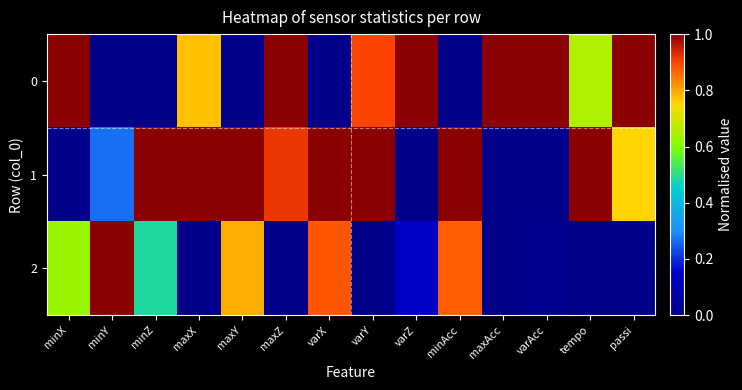

What is the total value across all series at minZ?

1.5